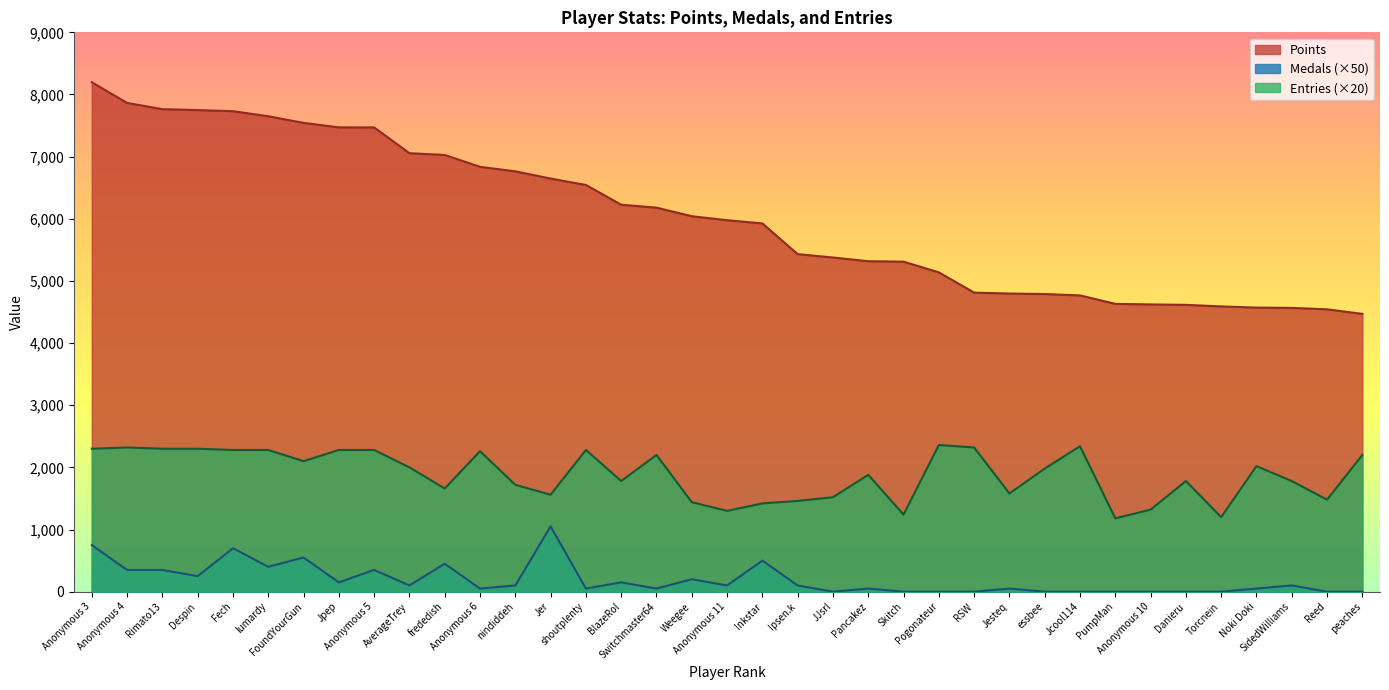

The value of Medals at Rimato13 is 544. True or false?

False